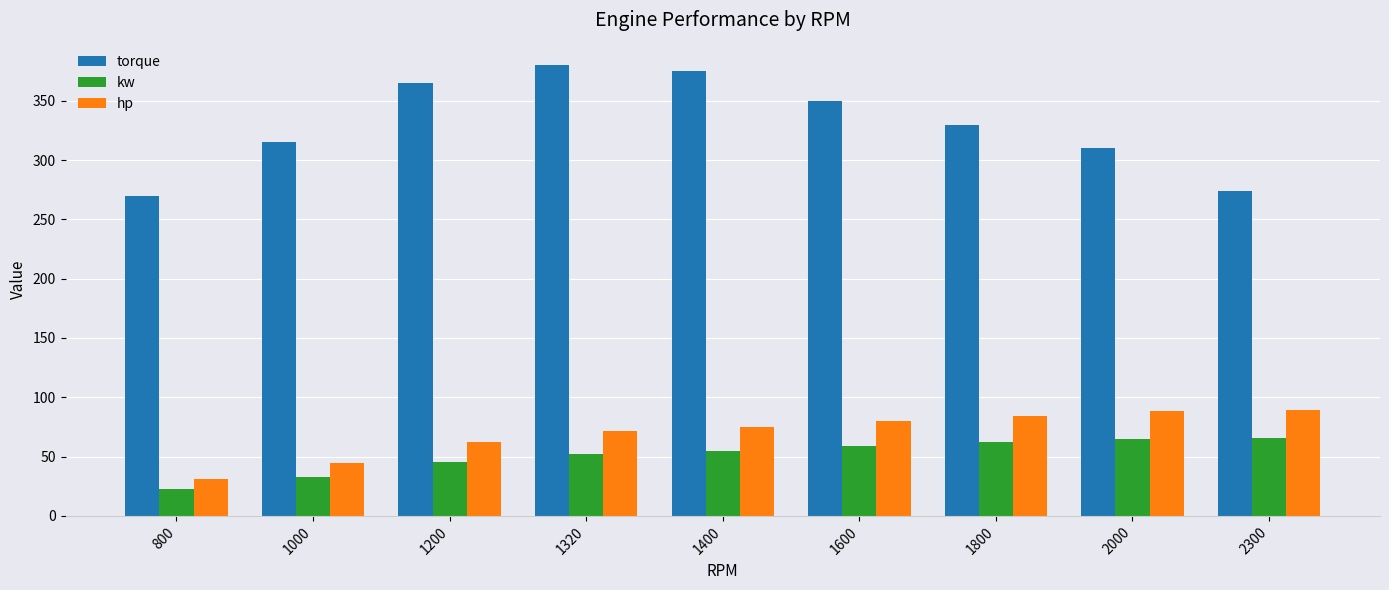

What is the approximate value of hp at 1400?

74.7